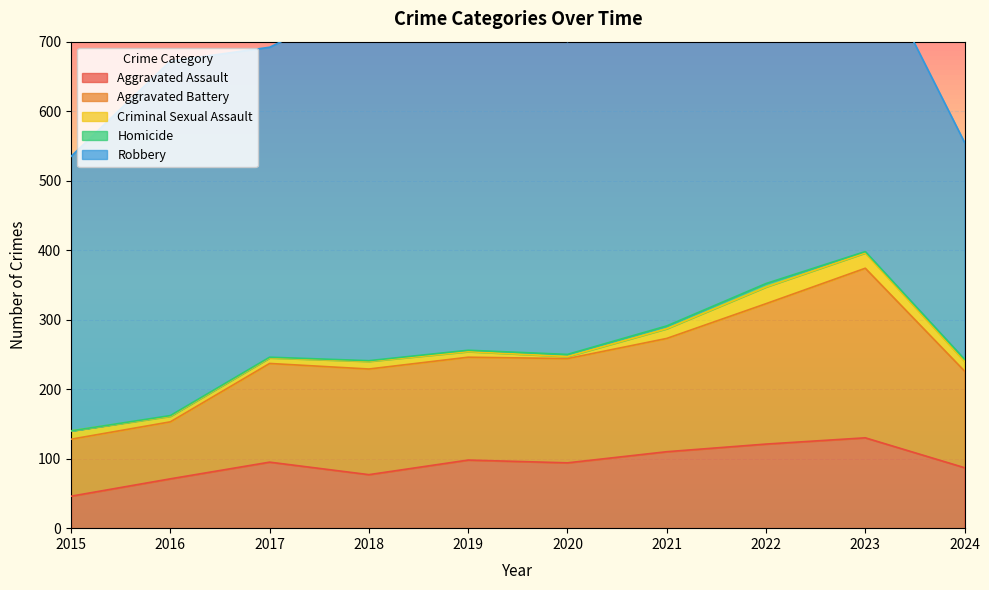

Count the number of data series in this chart.

5